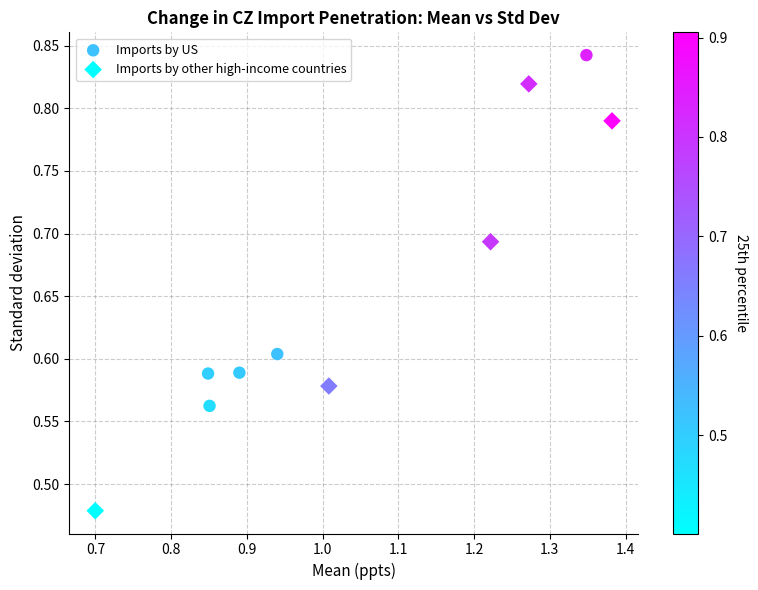

Which series contains the highest Y value?

Imports by US